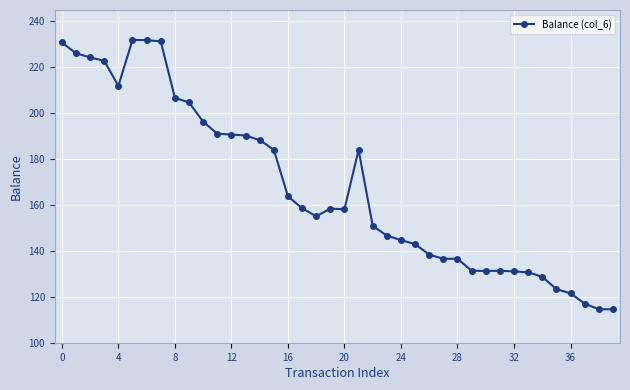

True or false: the data has more than 2 interior local peaks.

True